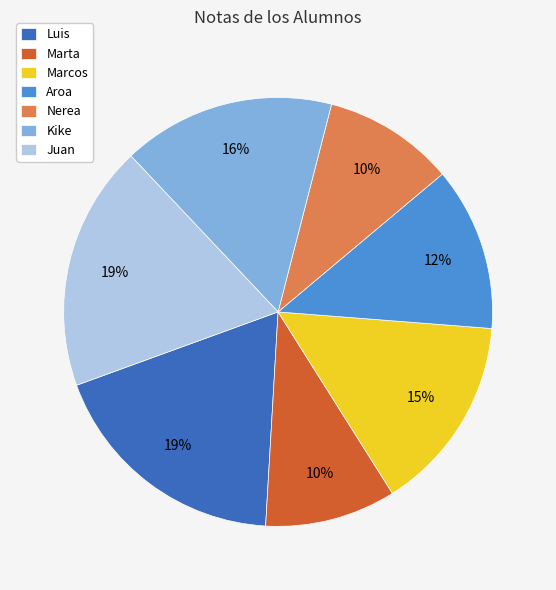

To the nearest percent, what portion does Marta represent?

10%